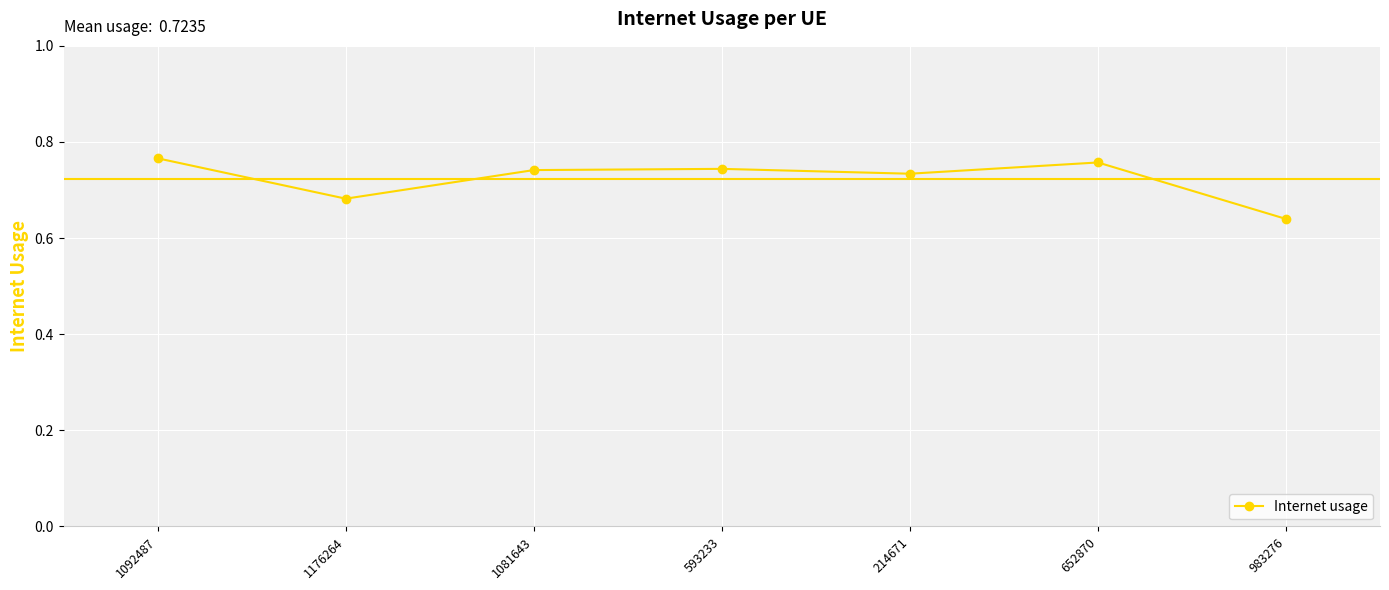

What is the label of the 3rd point from the left?

1081643